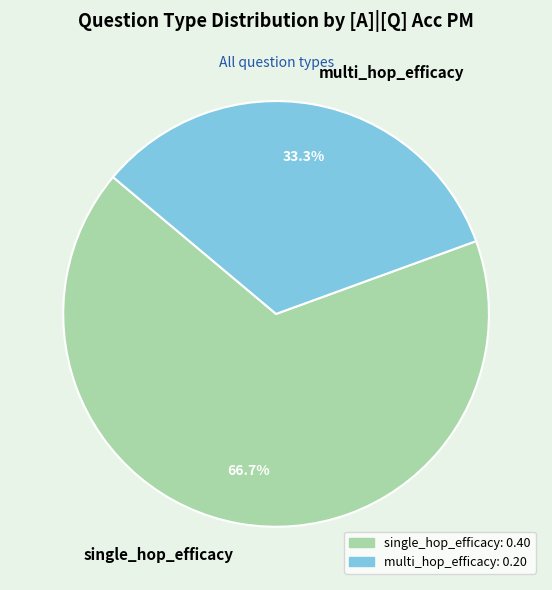

Does single_hop_efficacy represent more than half of the total?

Yes